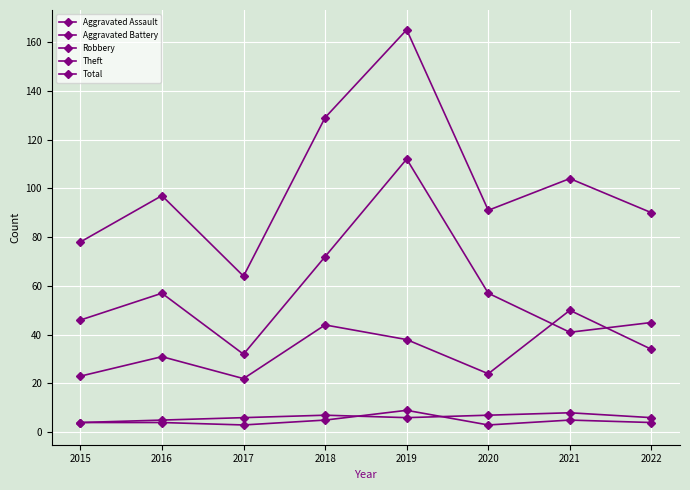

How many lines are shown in the chart?

5